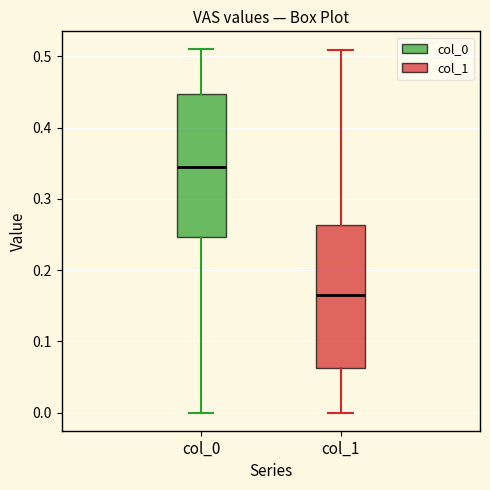

Where is the upper edge of the box for col_0 on the y-axis? The values are not printed on the chart, so give them approximately, as read against the axis.

0.45